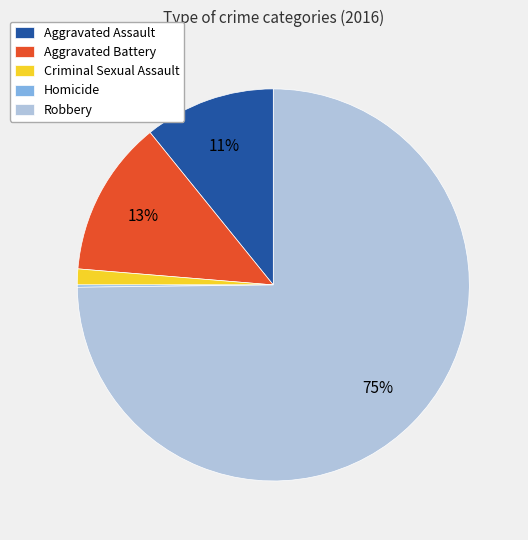

Which category has the biggest portion of the pie?

Robbery